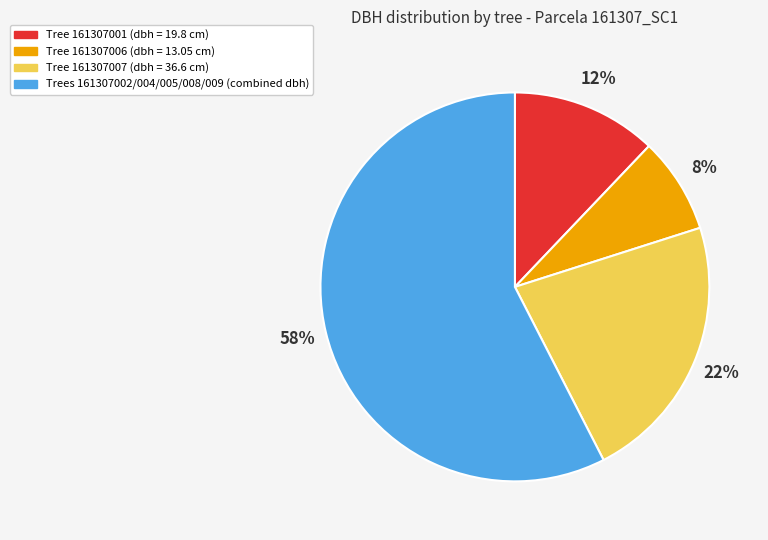

What percentage is the Tree 161307006 (dbh = 13.05 cm) slice, to the nearest percent?

8%